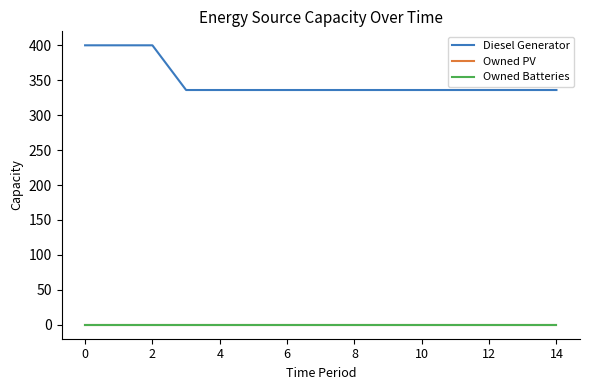

Reading right to left, extract all data points from this chart.

Diesel Generator: 336	336	336	336	336	336	336	336	336	336	336	336	400	400	400
Owned PV: 0	0	0	0	0	0	0	0	0	0	0	0	0	0	0
Owned Batteries: 0	0	0	0	0	0	0	0	0	0	0	0	0	0	0